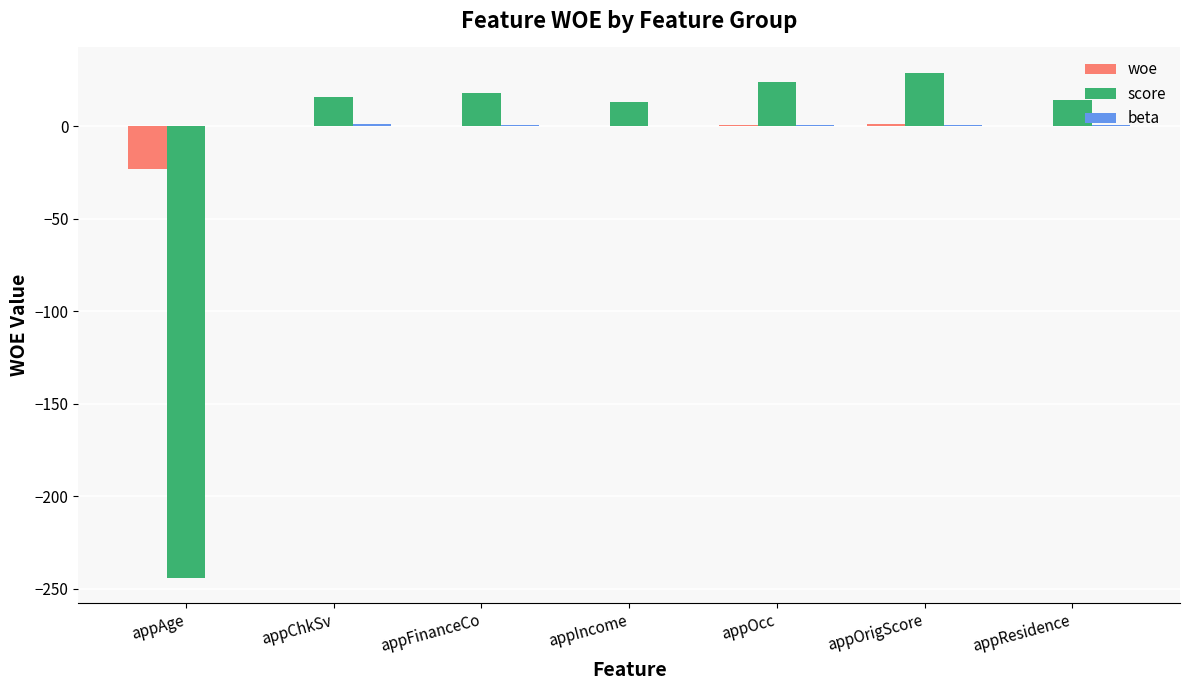

What is the greatest value displayed?

29.0